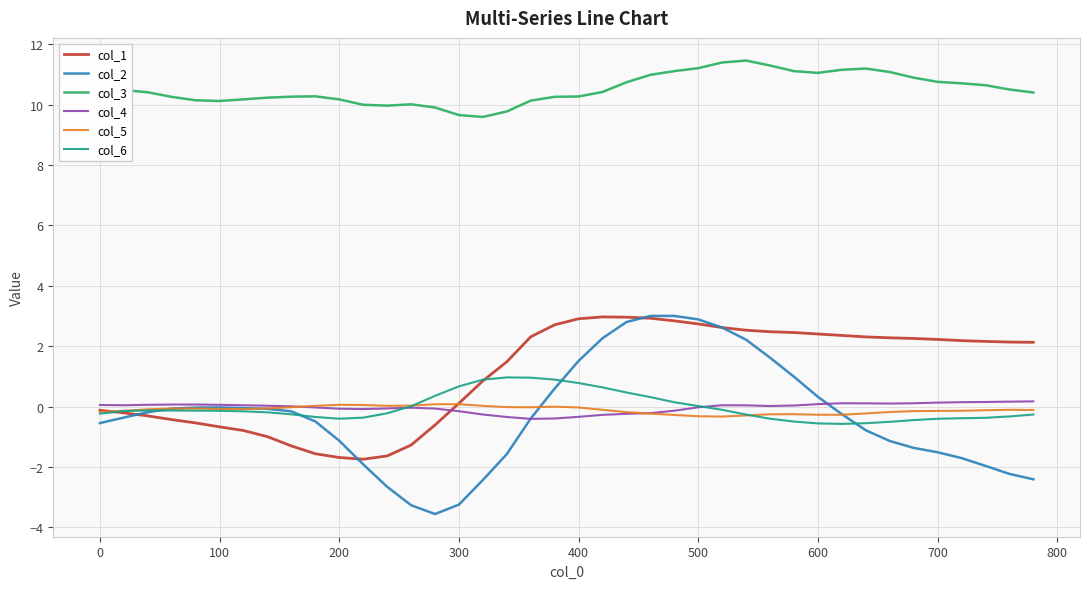

At how many categories does at least one series exceed 0?

40